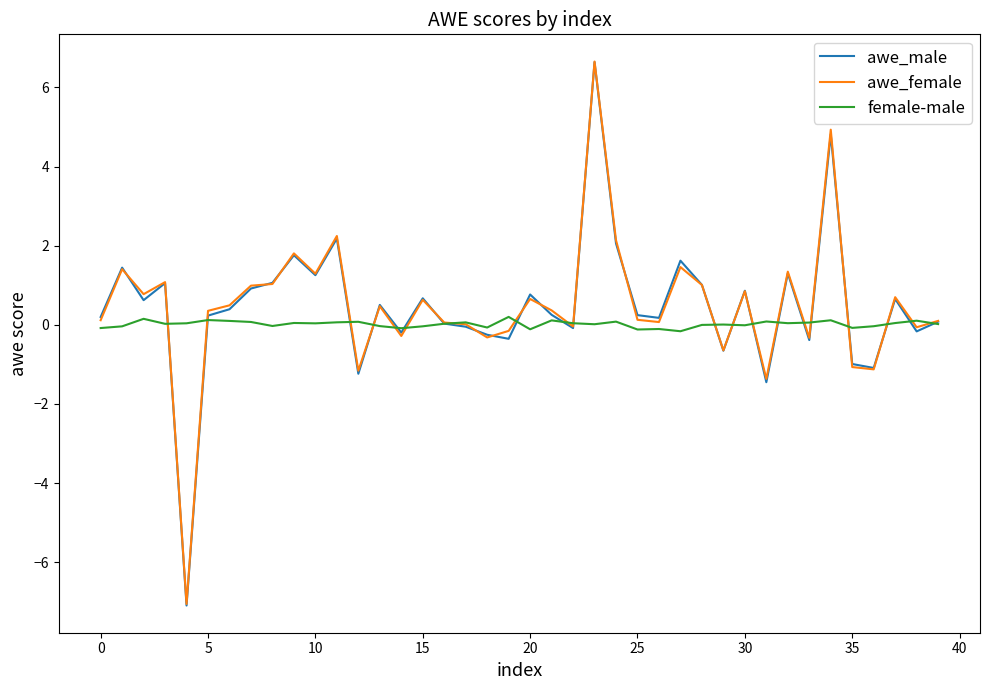

What is the greatest value displayed?

6.7